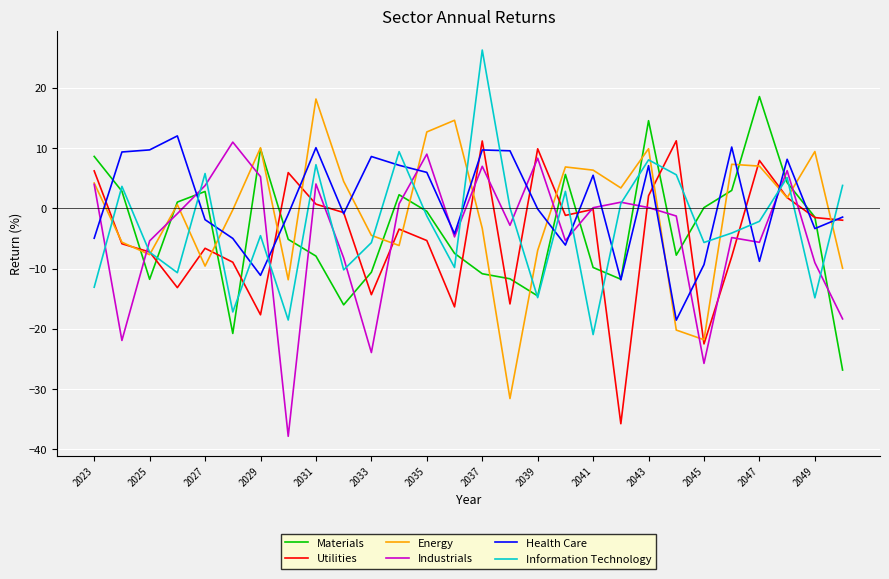

What are all the series names shown in the legend?

Materials, Utilities, Energy, Industrials, Health Care, Information Technology